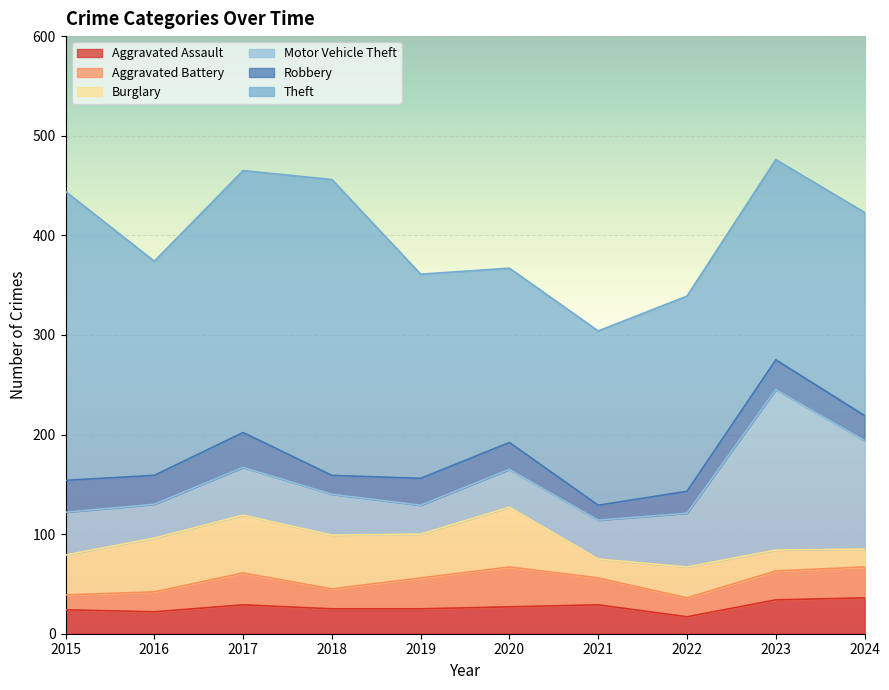

True or false: Motor Vehicle Theft and Robbery intersect in this chart.

False